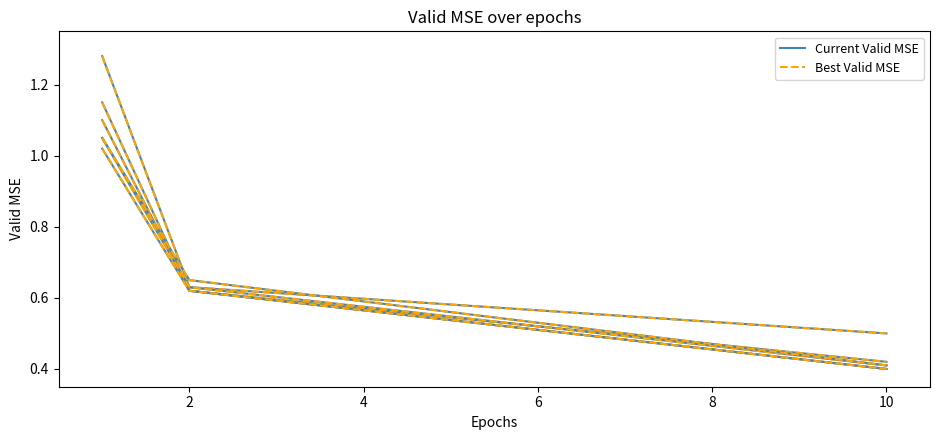

Is the value of Best Valid MSE at 10 greater than the value of Current Valid MSE at 2?

No